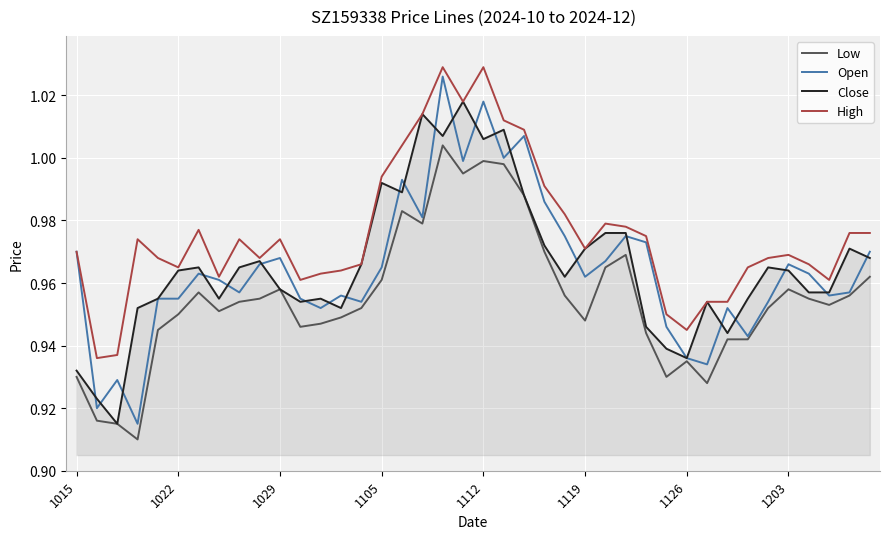

Which series has the largest total across all categories?

High